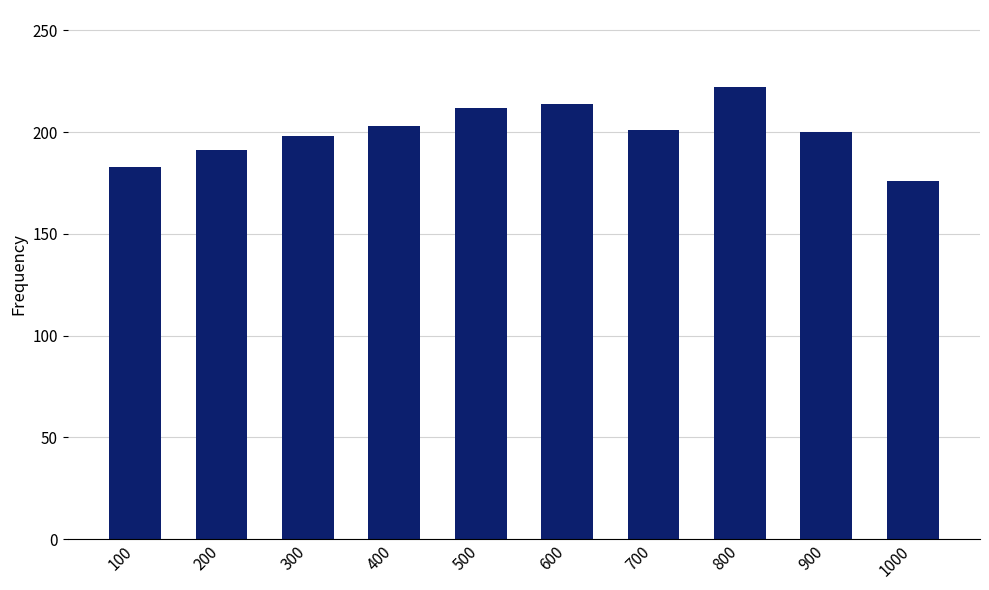

Between 100 and 200, which is larger?

200